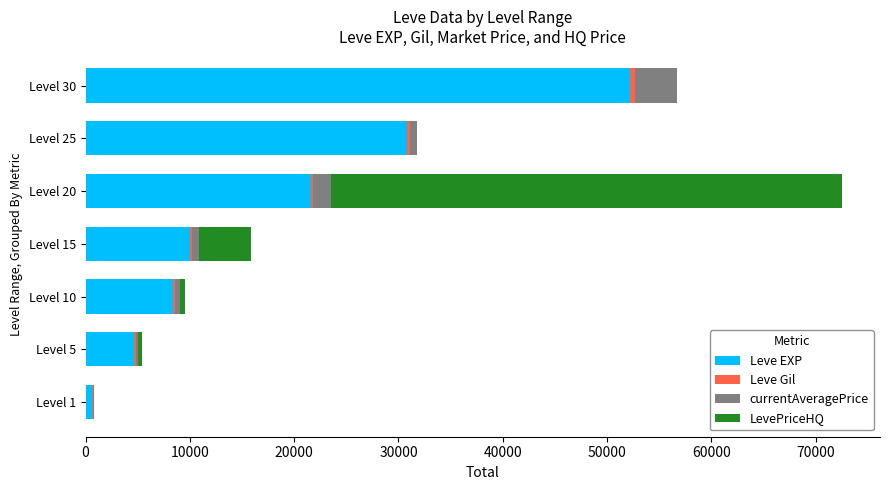

The value of Leve EXP at Level 10 is 8430. True or false?

True